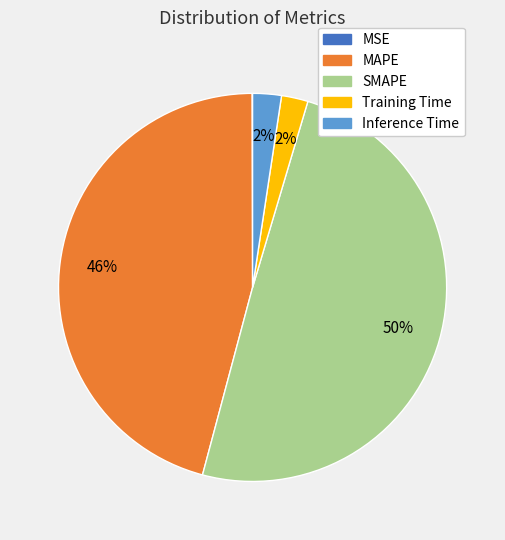

To the nearest percent, what portion does Training Time represent?

2%